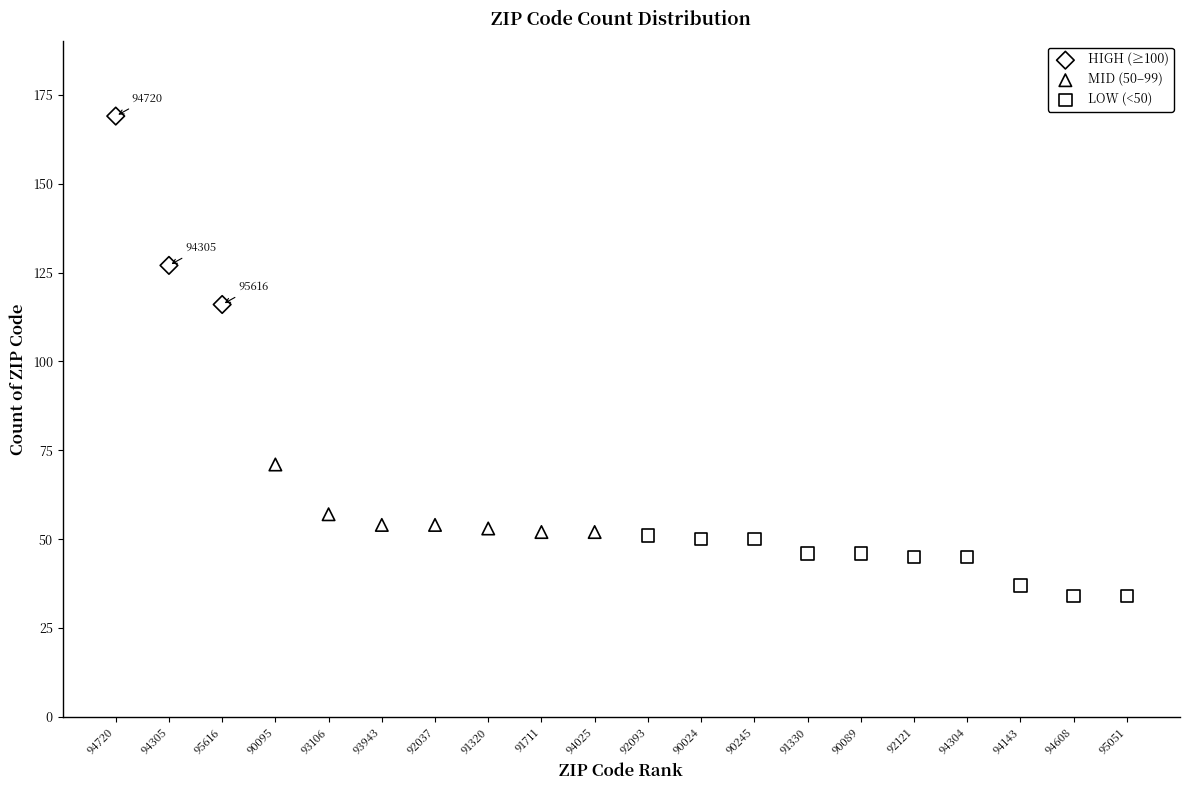

Which series contains the lowest Y value?

LOW (<50)